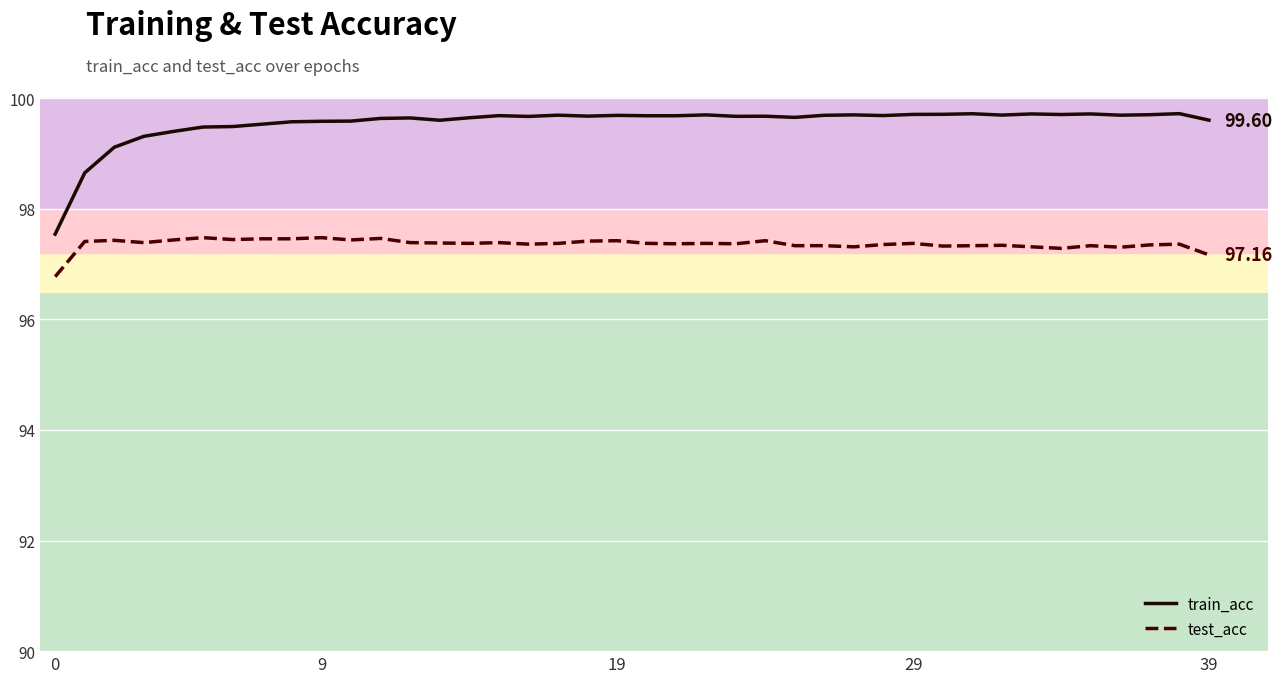

List the series in order of their overall mean, highest first.

train_acc, test_acc